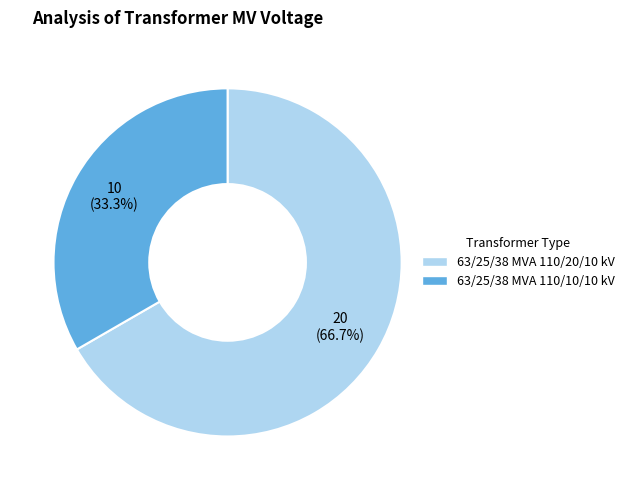

True or false: 63/25/38 MVA 110/20/10 kV accounts for 81% of the total.

False